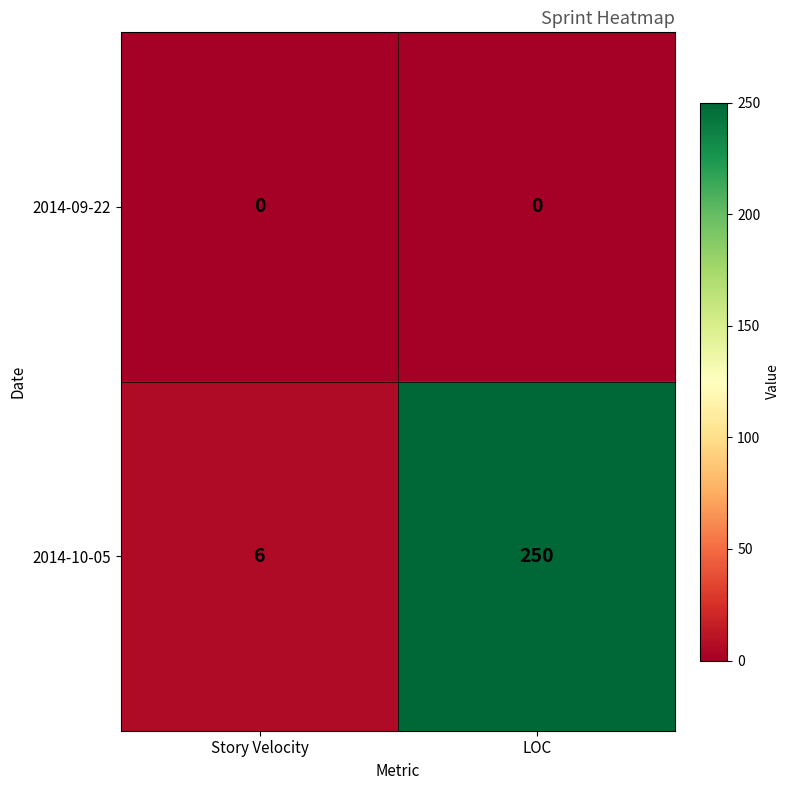

List the series in order of their peak value, lowest first.

2014-09-22, 2014-10-05